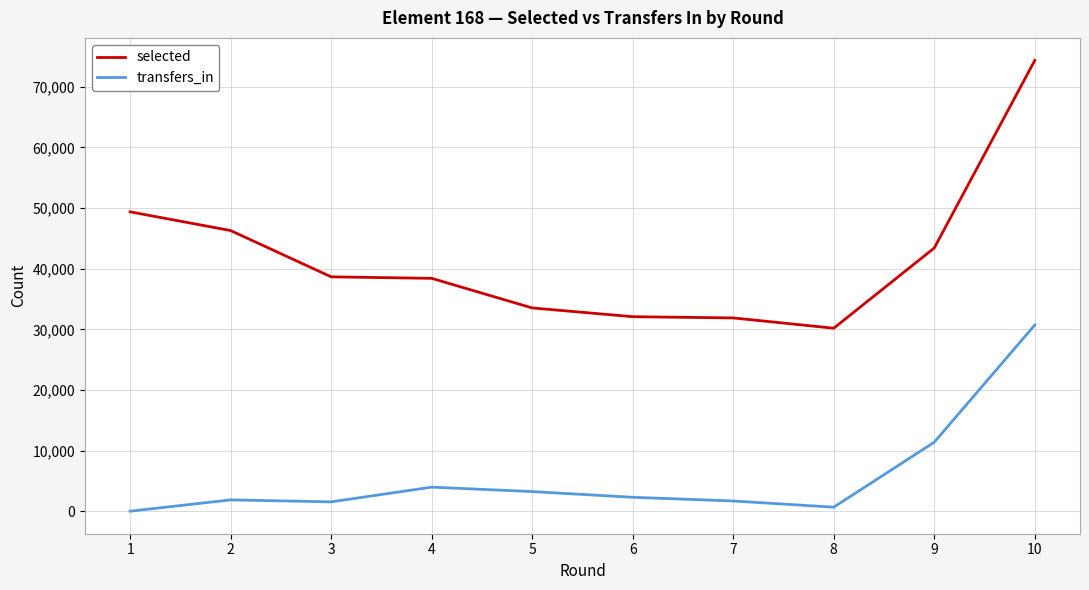

At how many categories does at least one series exceed 35364?

6